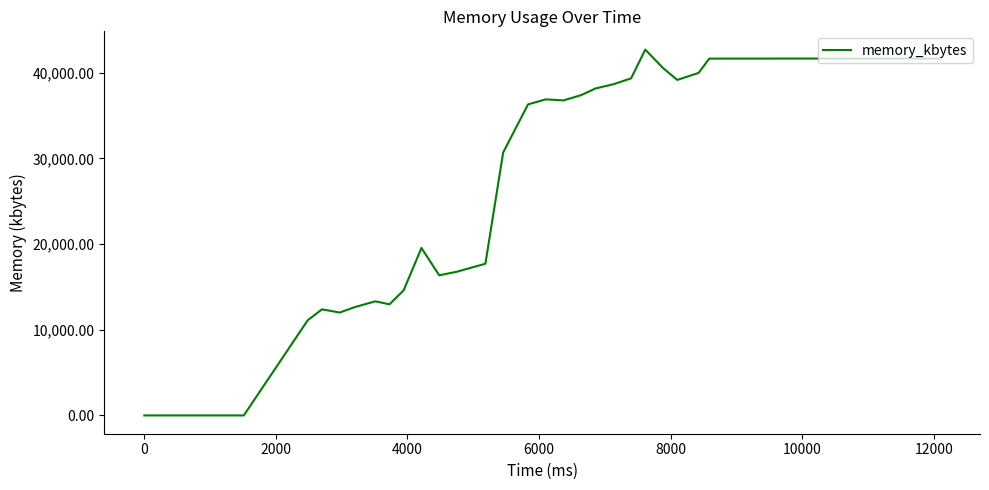

What is the average value?

31031